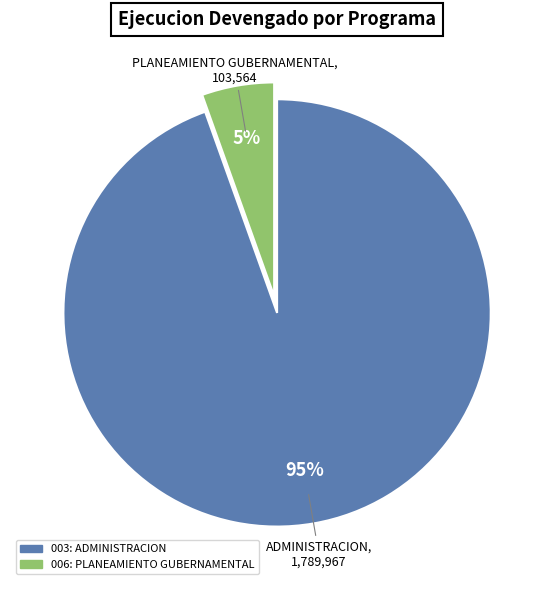

Is it true that 003: ADMINISTRACION is 88% of the pie?

False